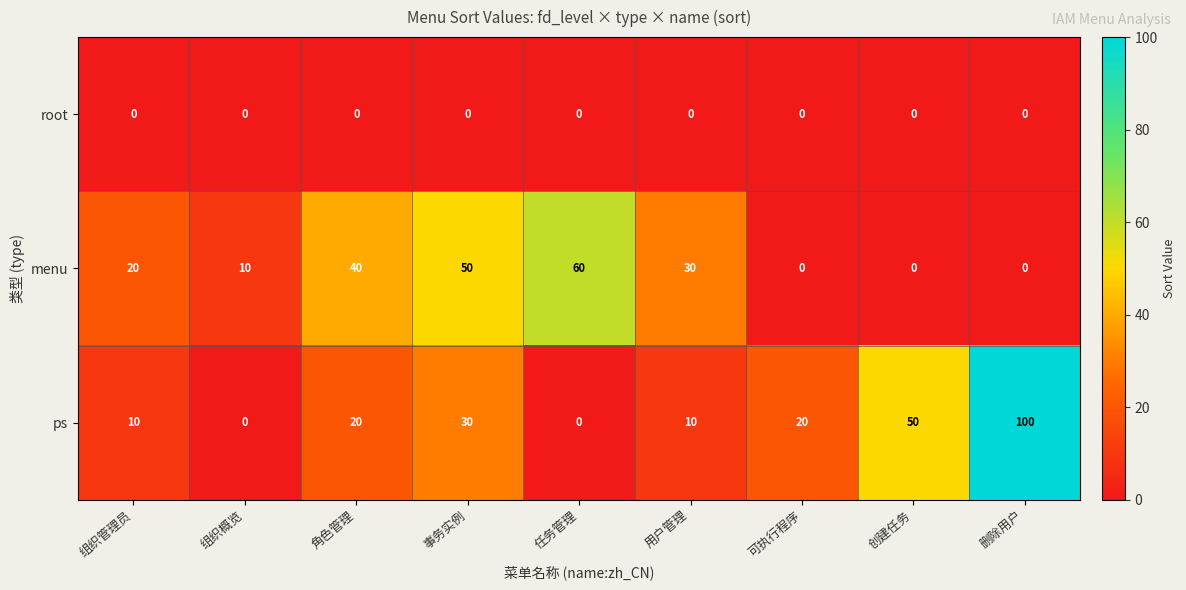

Which series has the largest total across all categories?

ps